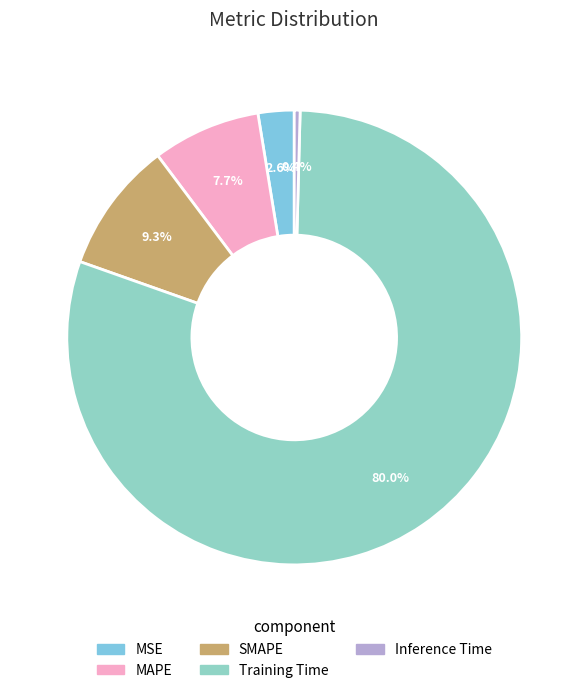

What is the smallest slice in the pie chart?

Inference Time